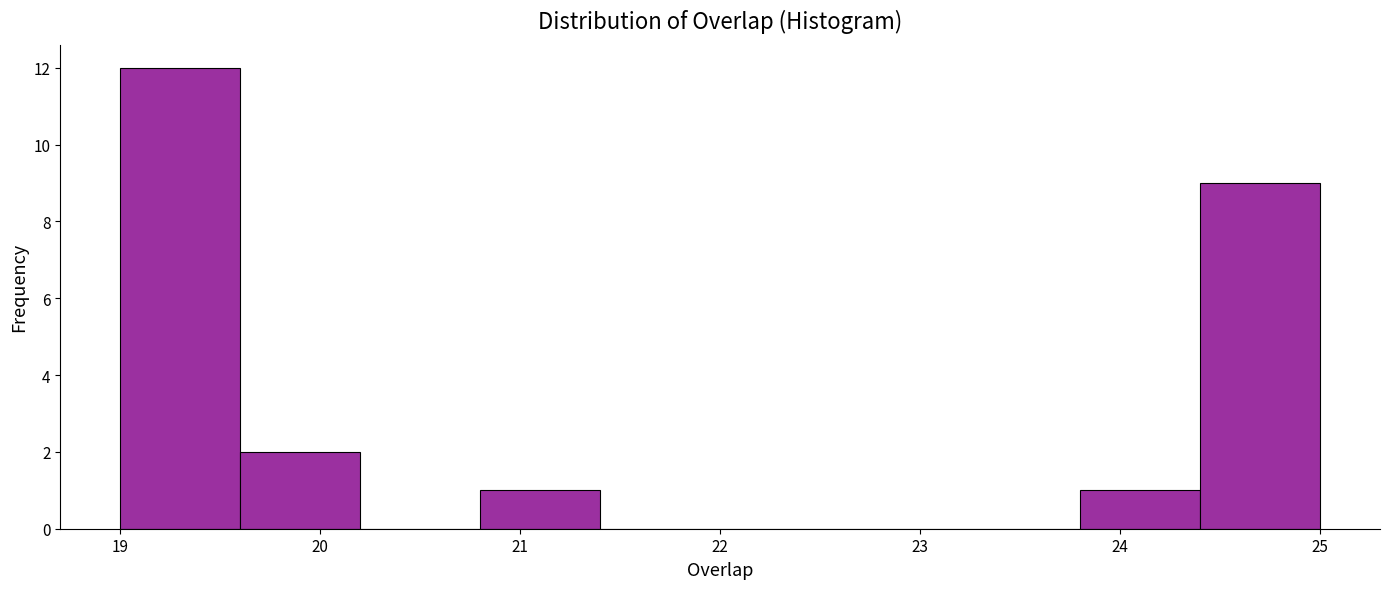

Over which range of the x-axis is the bar tallest?

19.0 to 19.6